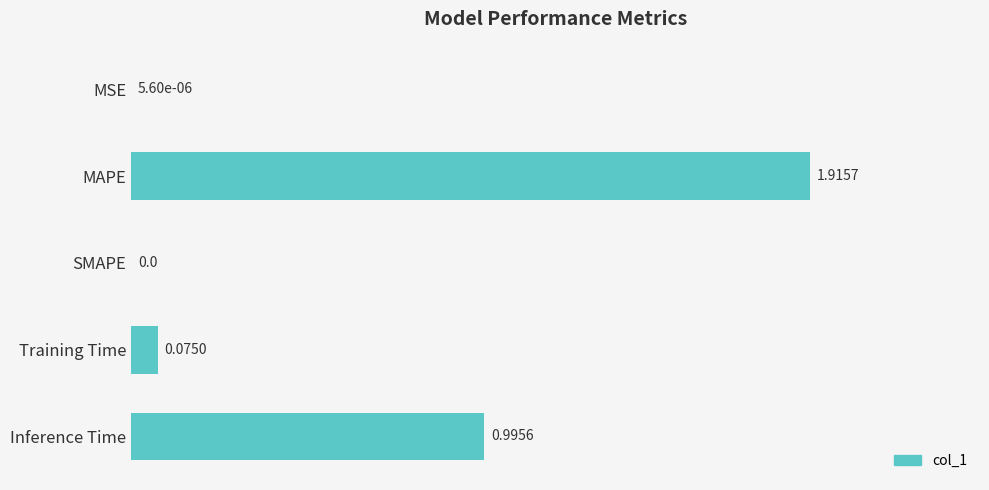

At which category does the chart reach its peak across all series?

MAPE